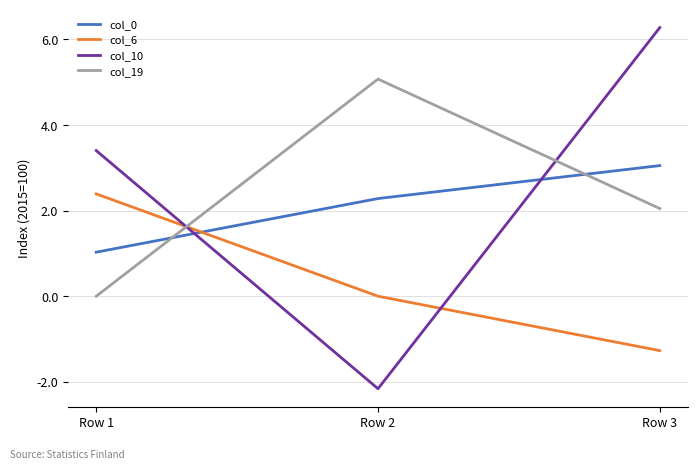

What are all the series names shown in the legend?

col_0, col_6, col_10, col_19